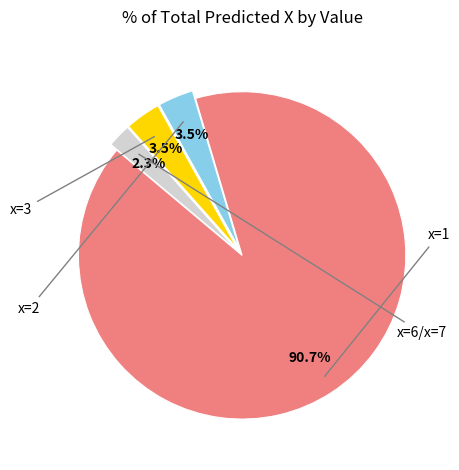

Is there any slice that represents more than half of the pie?

Yes